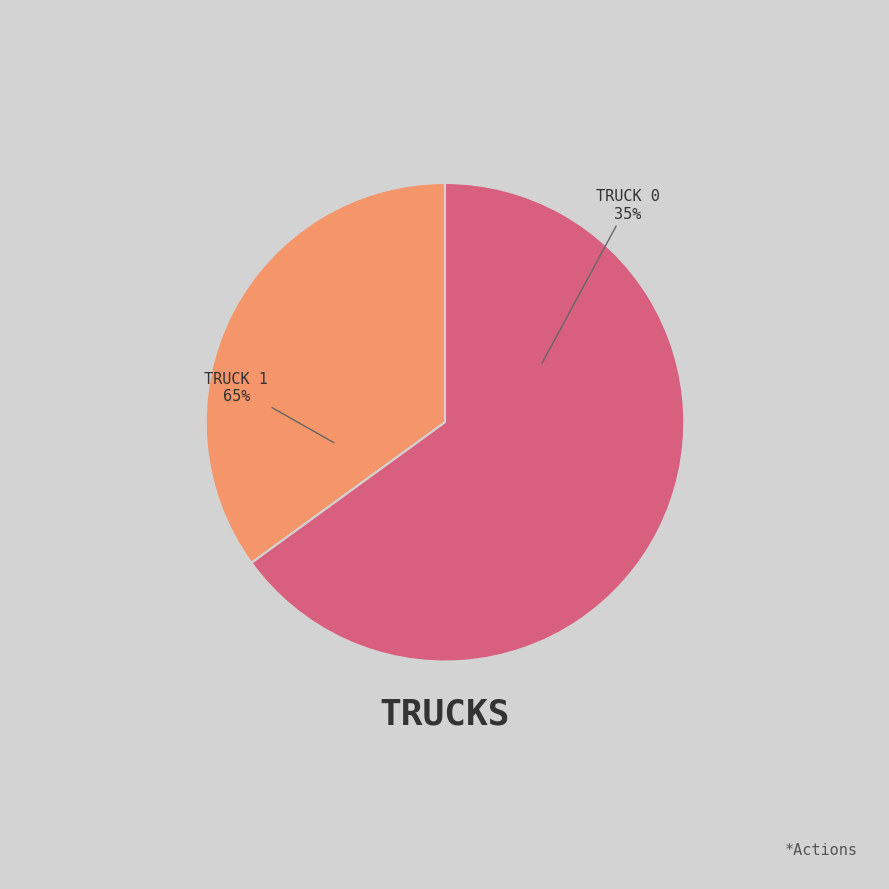

Which slice is the largest?

Truck 1